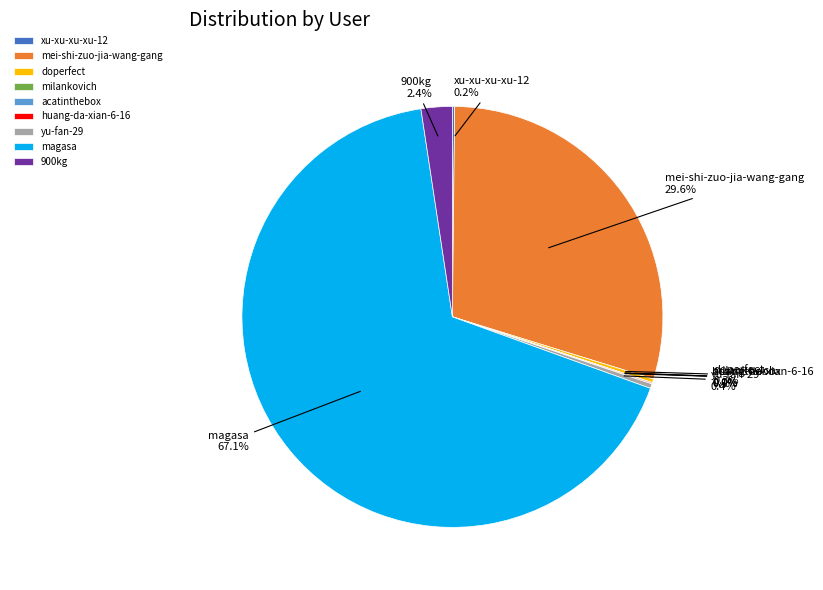

Is it true that mei-shi-zuo-jia-wang-gang is 36% of the pie?

False